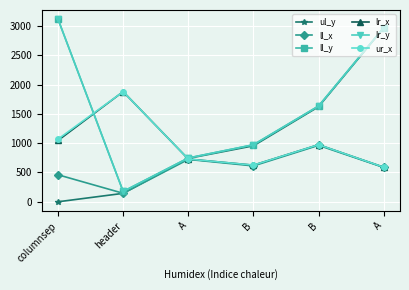

Where does the ur_x series first go above 974?

columnsep